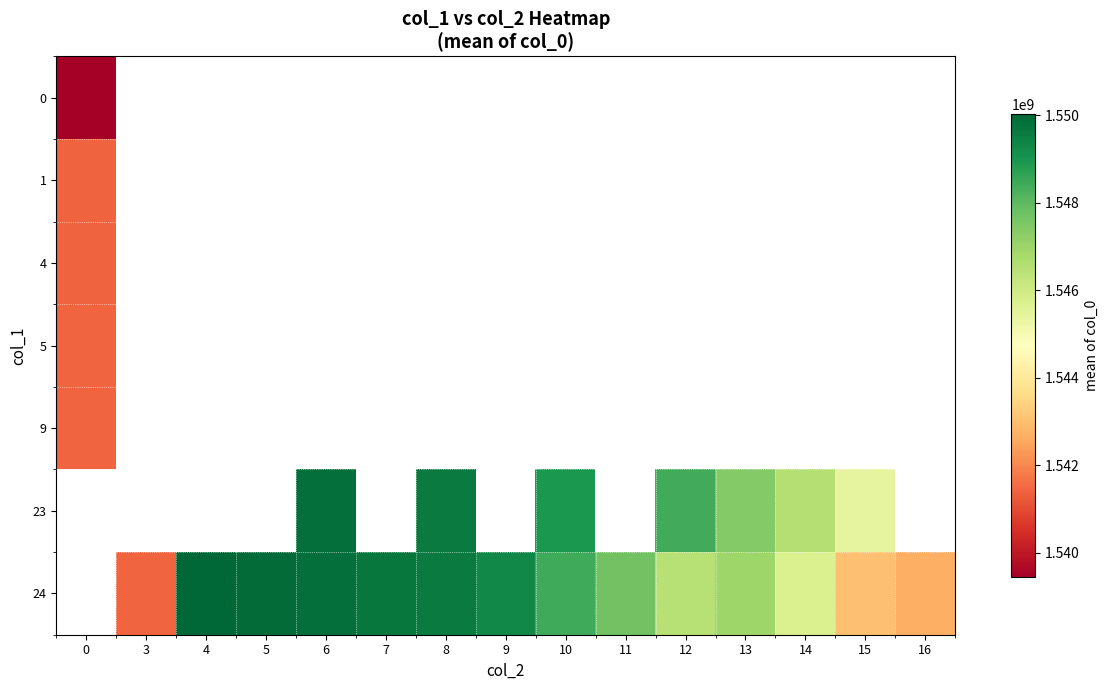

What is the highest value of the 9 series?

1541452470.0